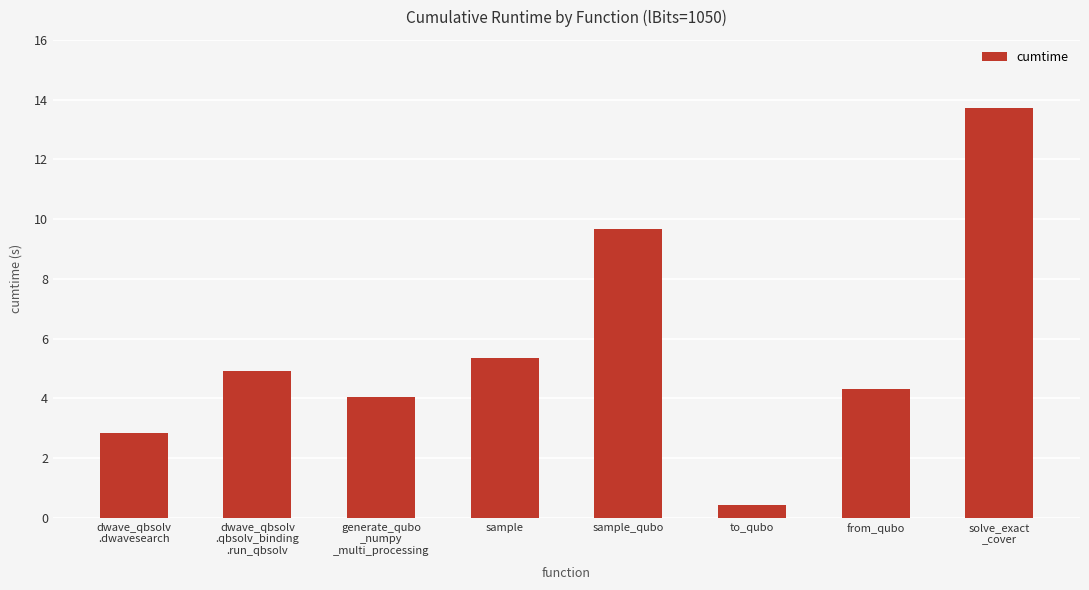

What is the minimum value shown in the chart?

0.4